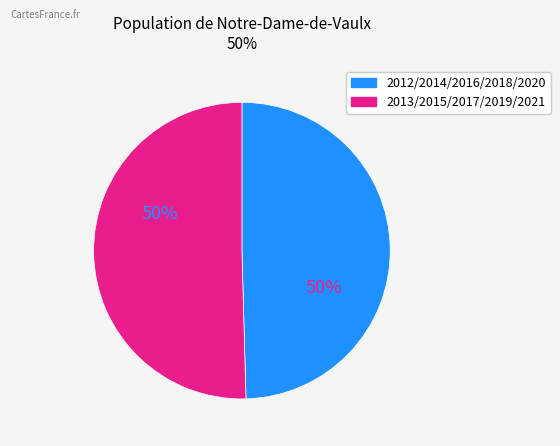

To the nearest percent, what is the average slice percentage?

50%